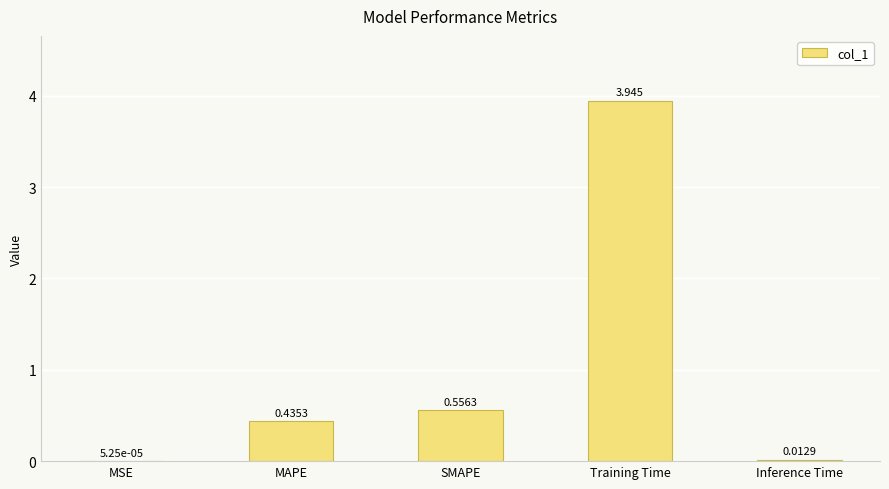

What is the change in value from SMAPE to Inference Time?

-0.5